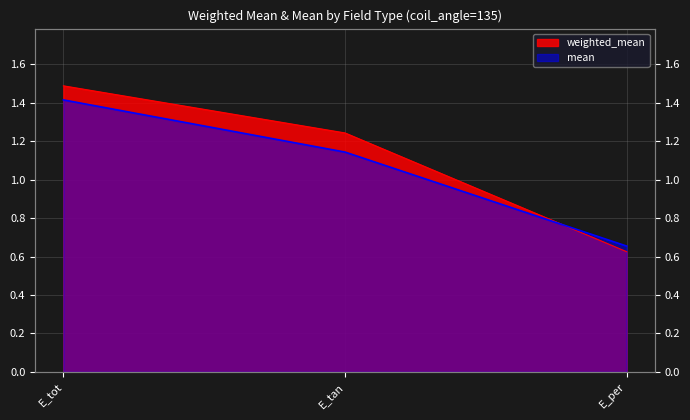

Does the chart have visible grid lines?

Yes